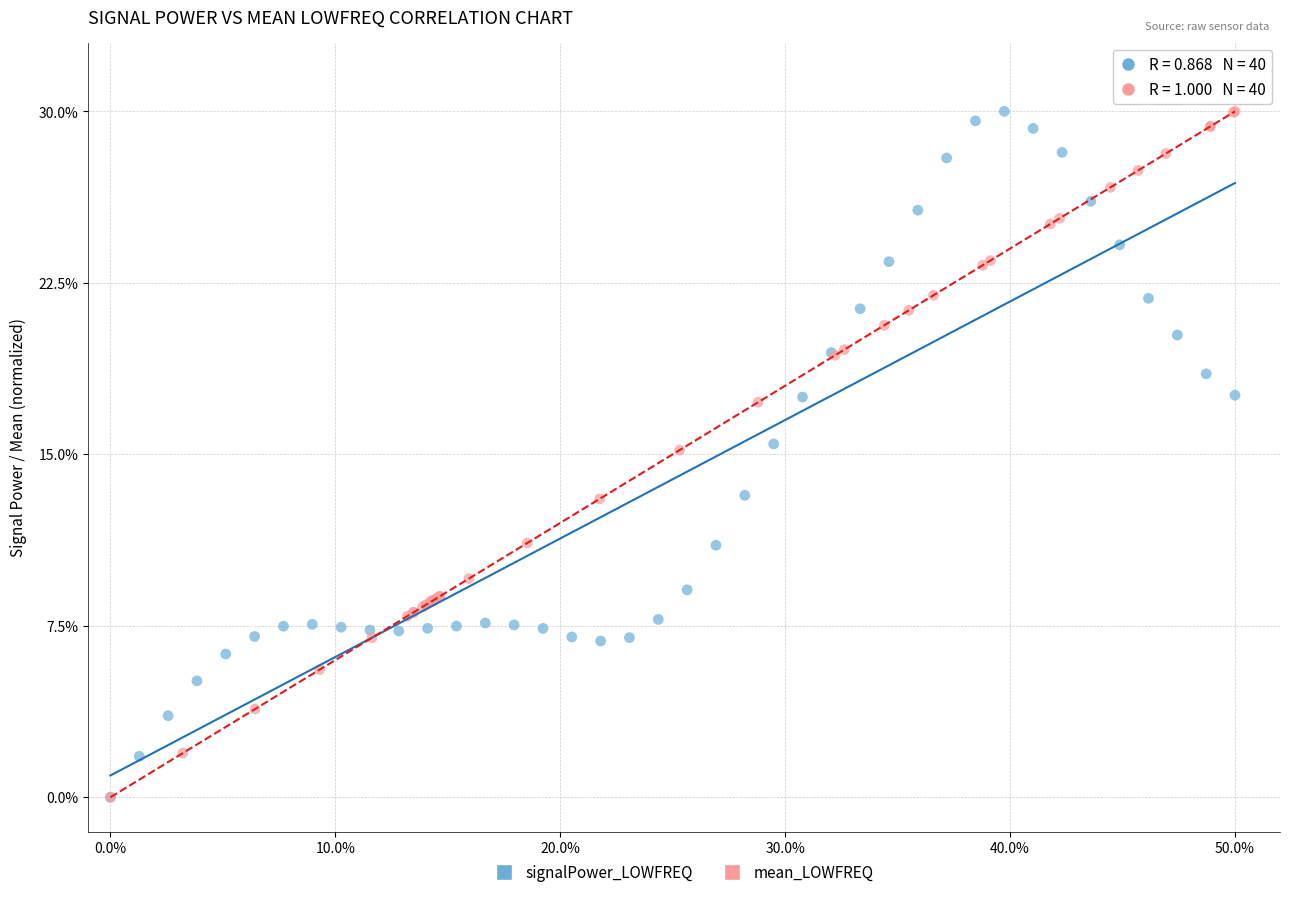

What are all the series names shown in the legend?

signalPower_LOWFREQ, mean_LOWFREQ